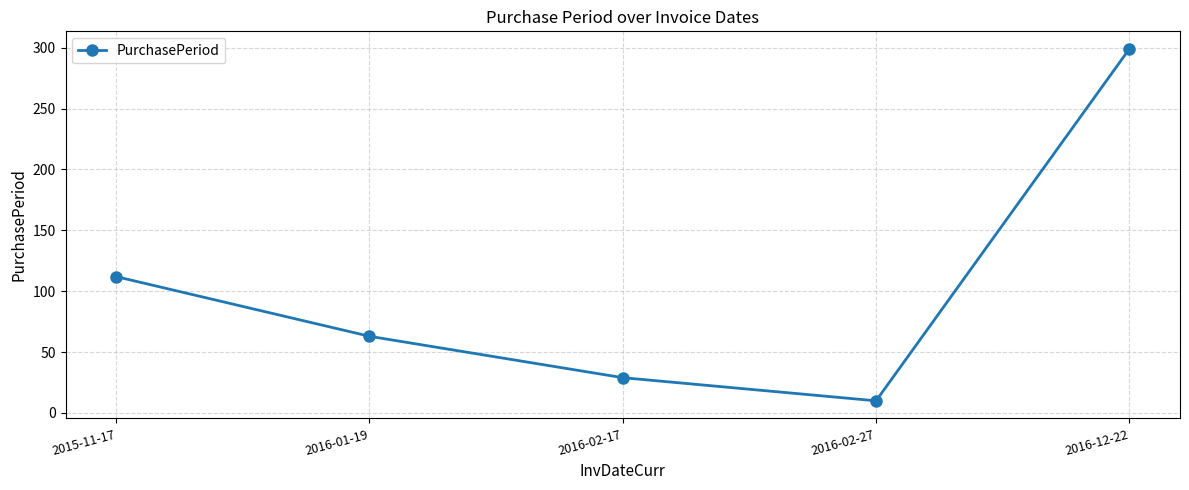

Between 2016-02-17 and 2016-01-19, which is larger?

2016-01-19